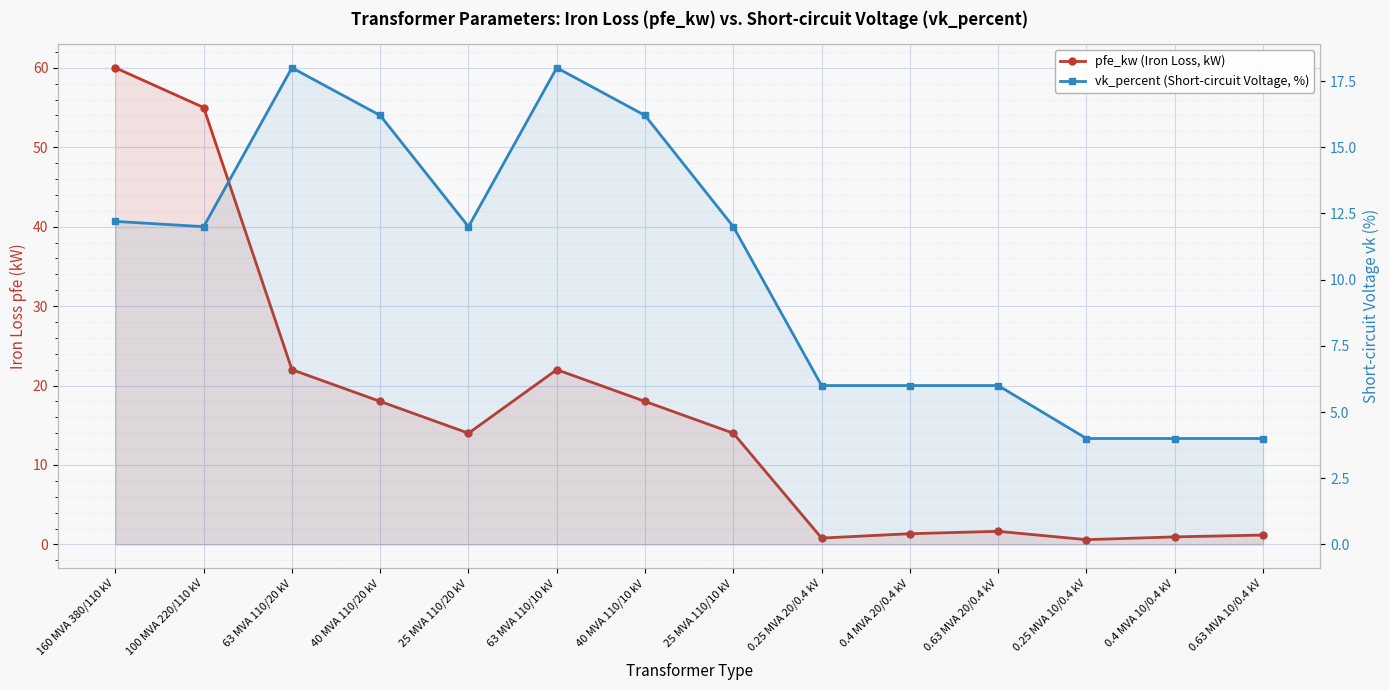

How many lines are shown in the chart?

2